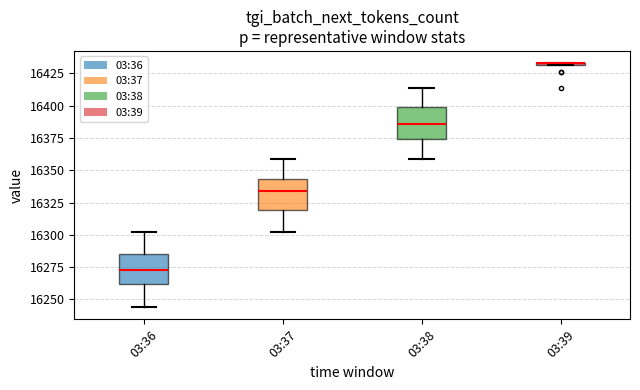

Where does the upper whisker of the box for 03:36 end on the y-axis? The values are not printed on the chart, so give them approximately, as read against the axis.

16300